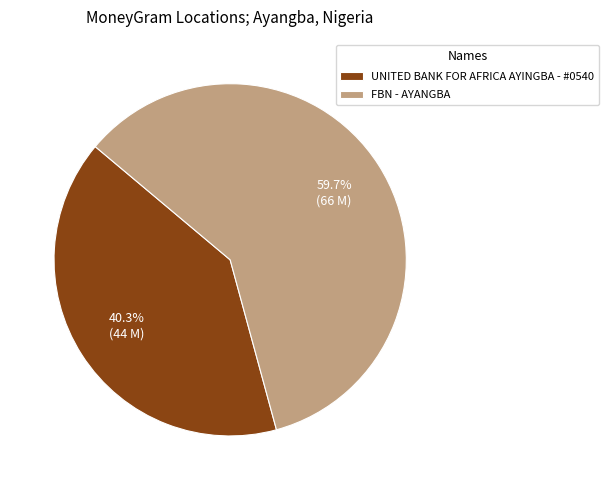

Which category has the smallest portion of the pie?

UNITED BANK FOR AFRICA AYINGBA - #0540